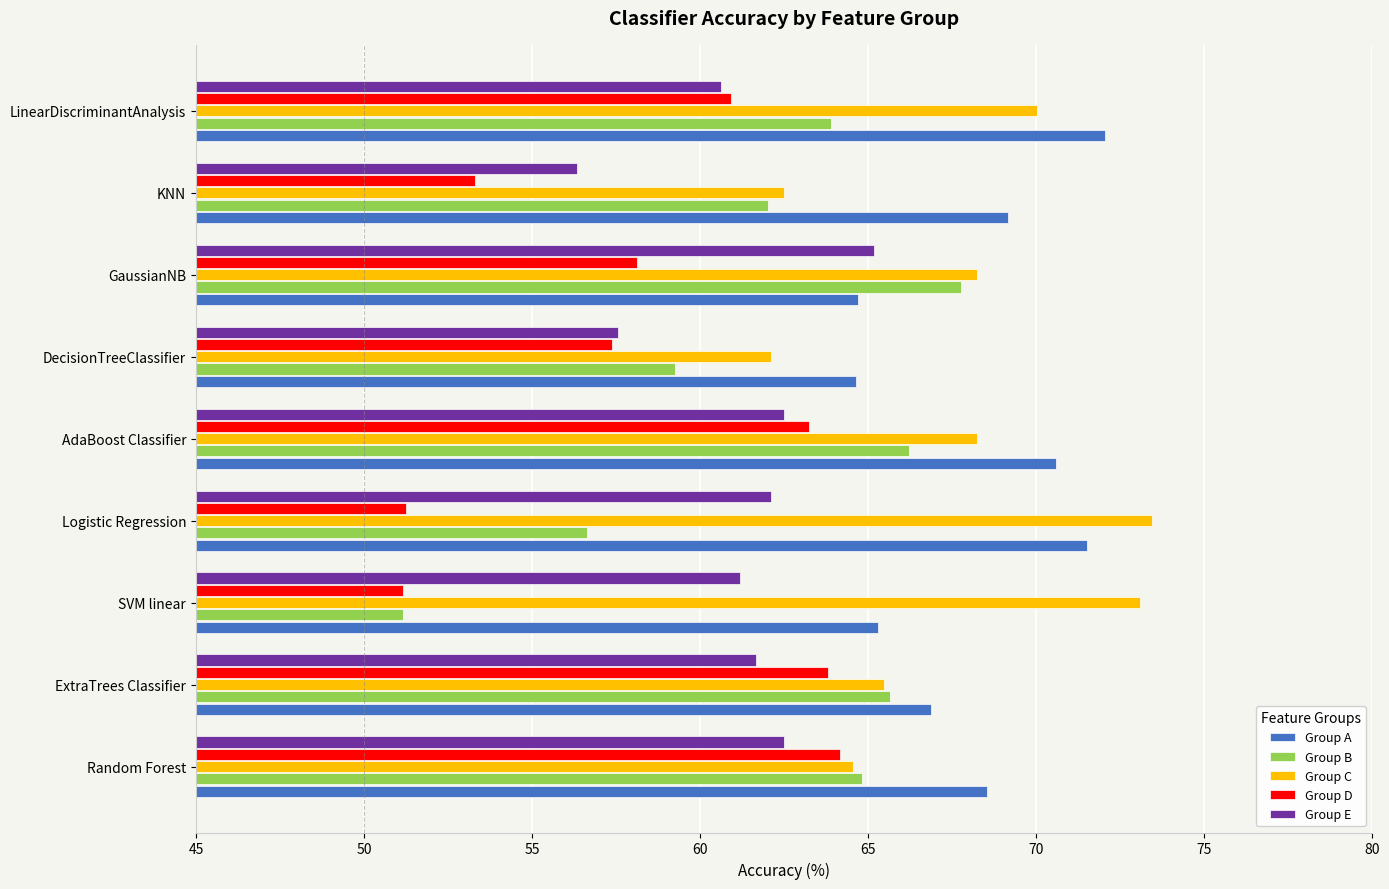

What value does the Group E series have at ExtraTrees Classifier?

61.6